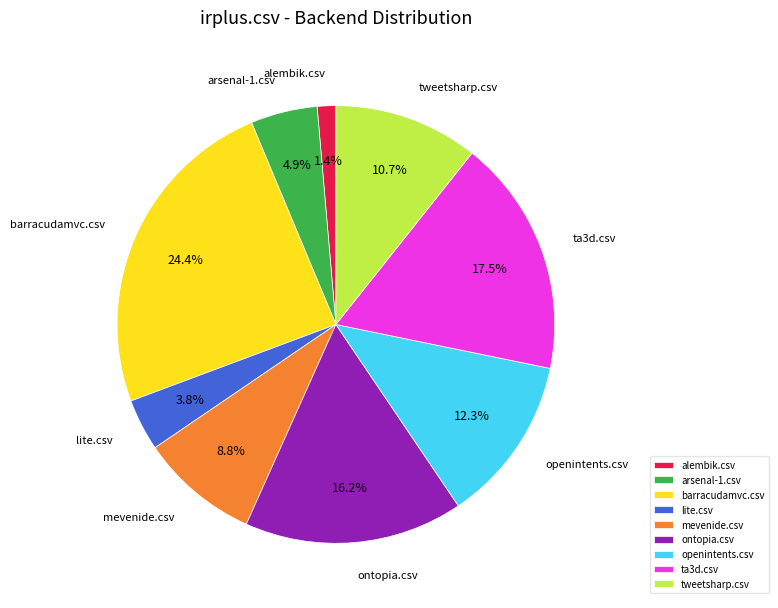

Rank the categories by value from lowest to highest.

alembik.csv, lite.csv, arsenal-1.csv, mevenide.csv, tweetsharp.csv, openintents.csv, ontopia.csv, ta3d.csv, barracudamvc.csv